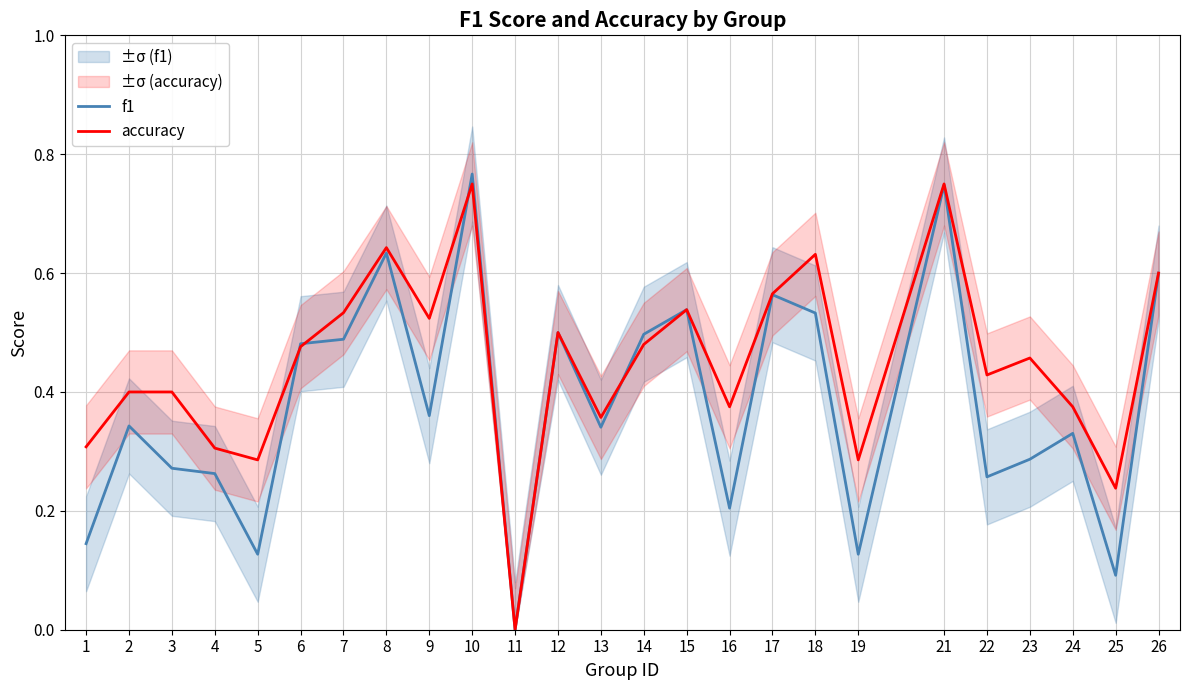

What is the sum of the accuracy values at 10 and 17?

1.3